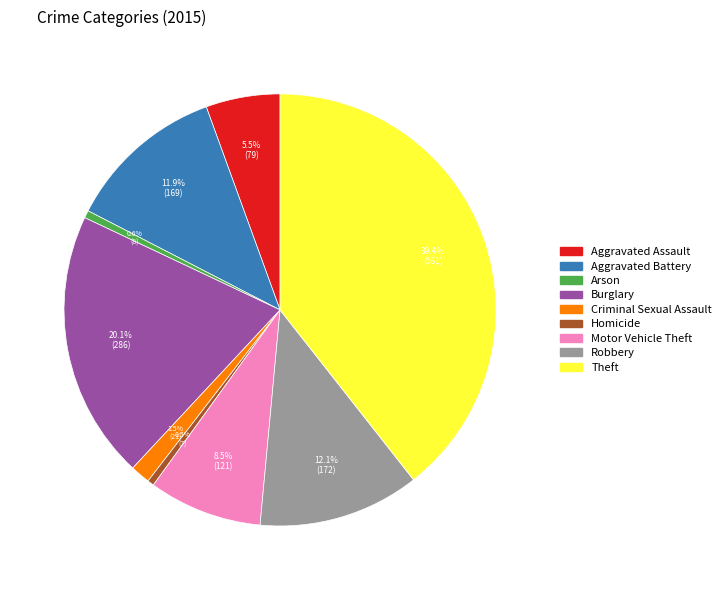

Is there a majority slice in this chart?

No